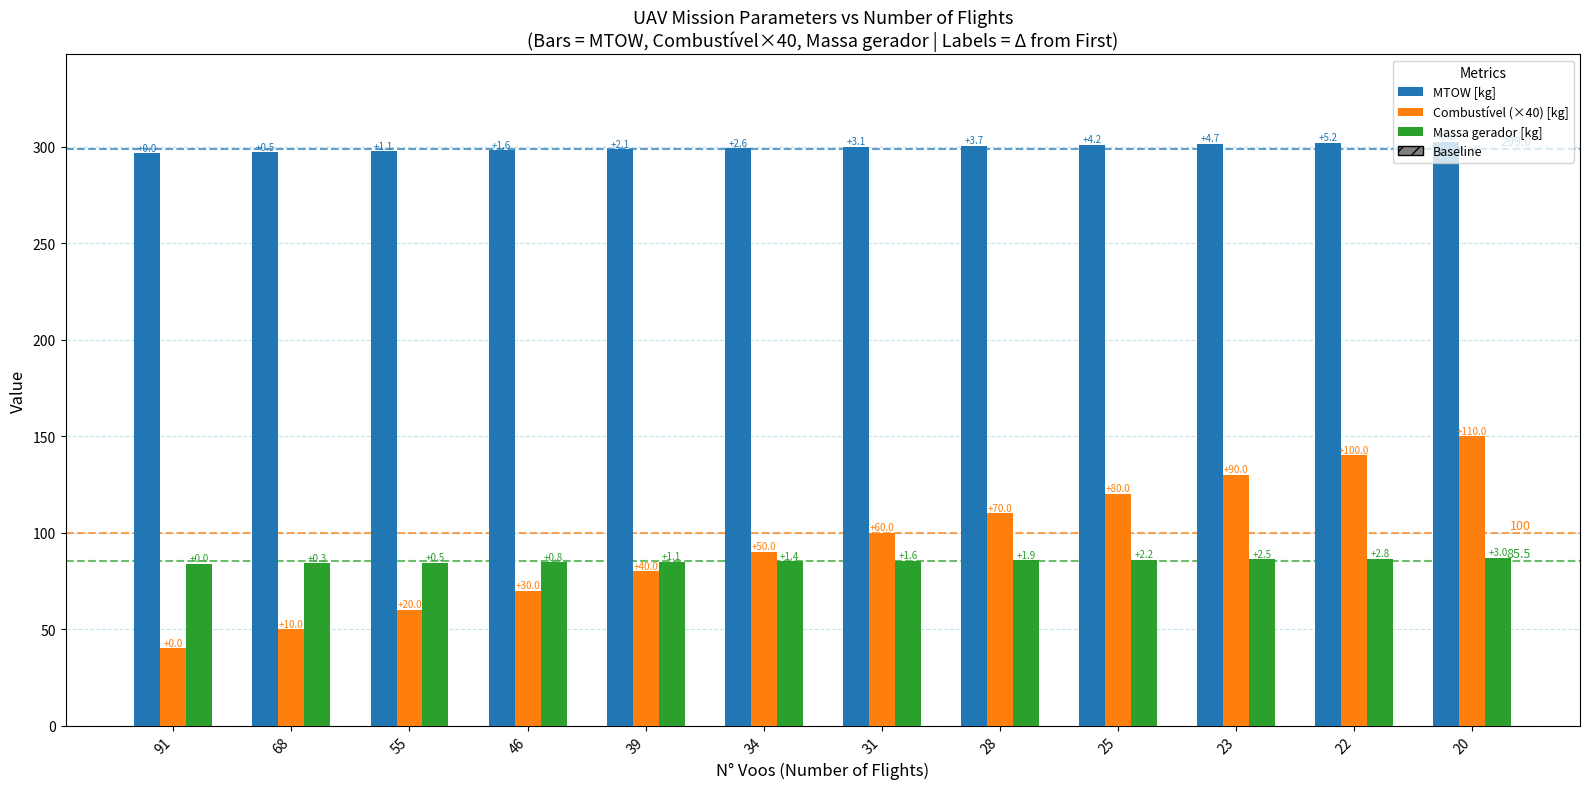

How many groups of bars are there?

12